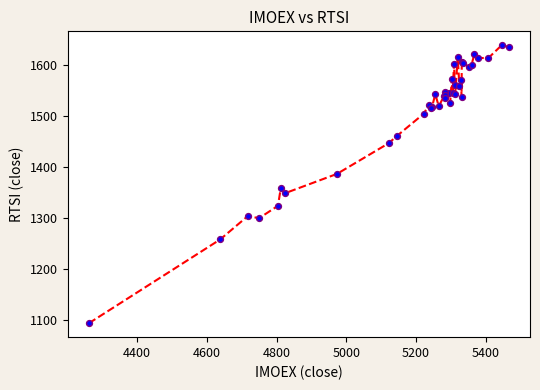

What Y value in the scatter plot is closest to 1365?

1358.0